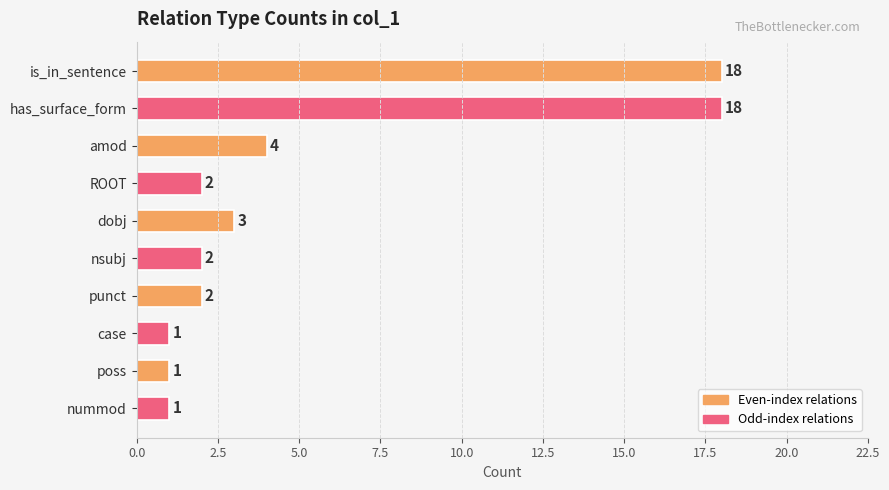

What is the greatest value displayed?

18